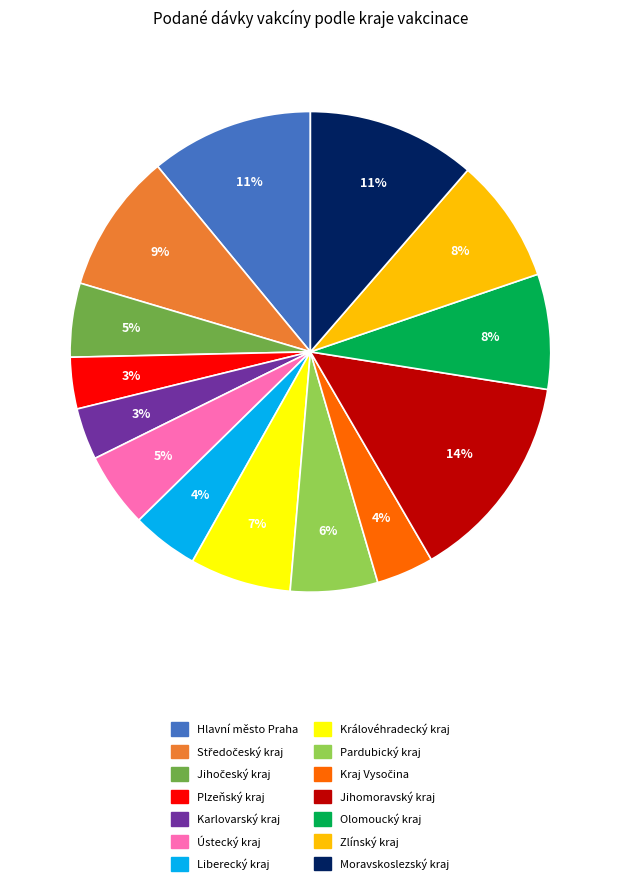

Which has a higher value, Plzeňský kraj or Zlínský kraj?

Zlínský kraj